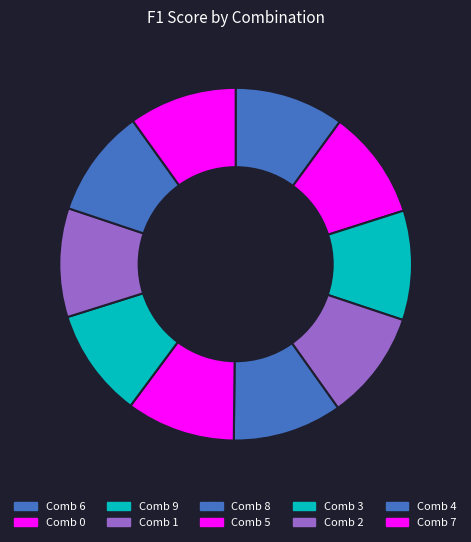

How many segments does this pie chart have?

10